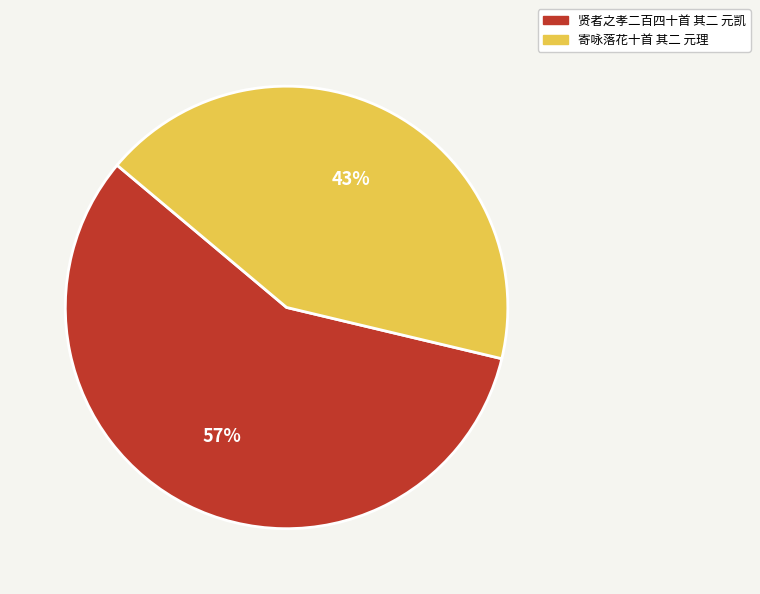

Combined, do 贤者之孝二百四十首 其二 元凯 and 寄咏落花十首 其二 元理 account for over 50%?

Yes